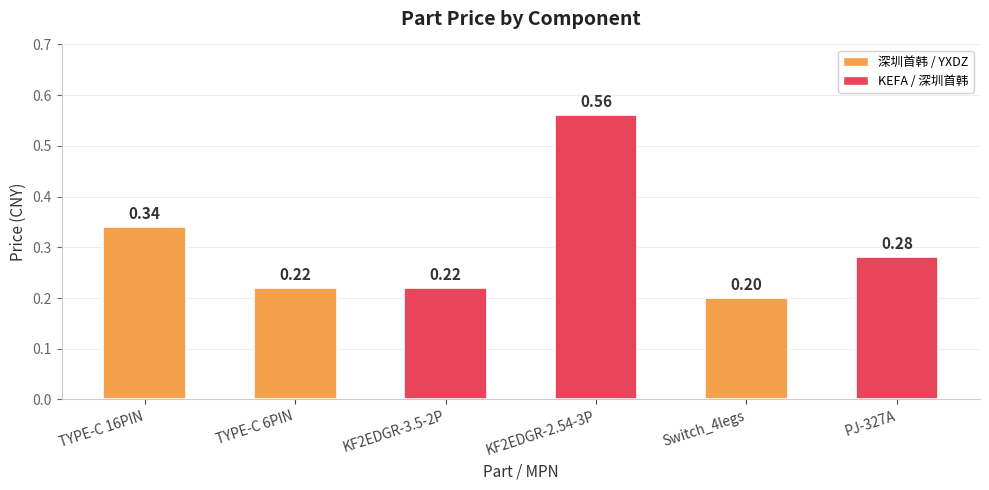

Which has a higher value, KF2EDGR-2.54-3P or Switch_4legs?

KF2EDGR-2.54-3P